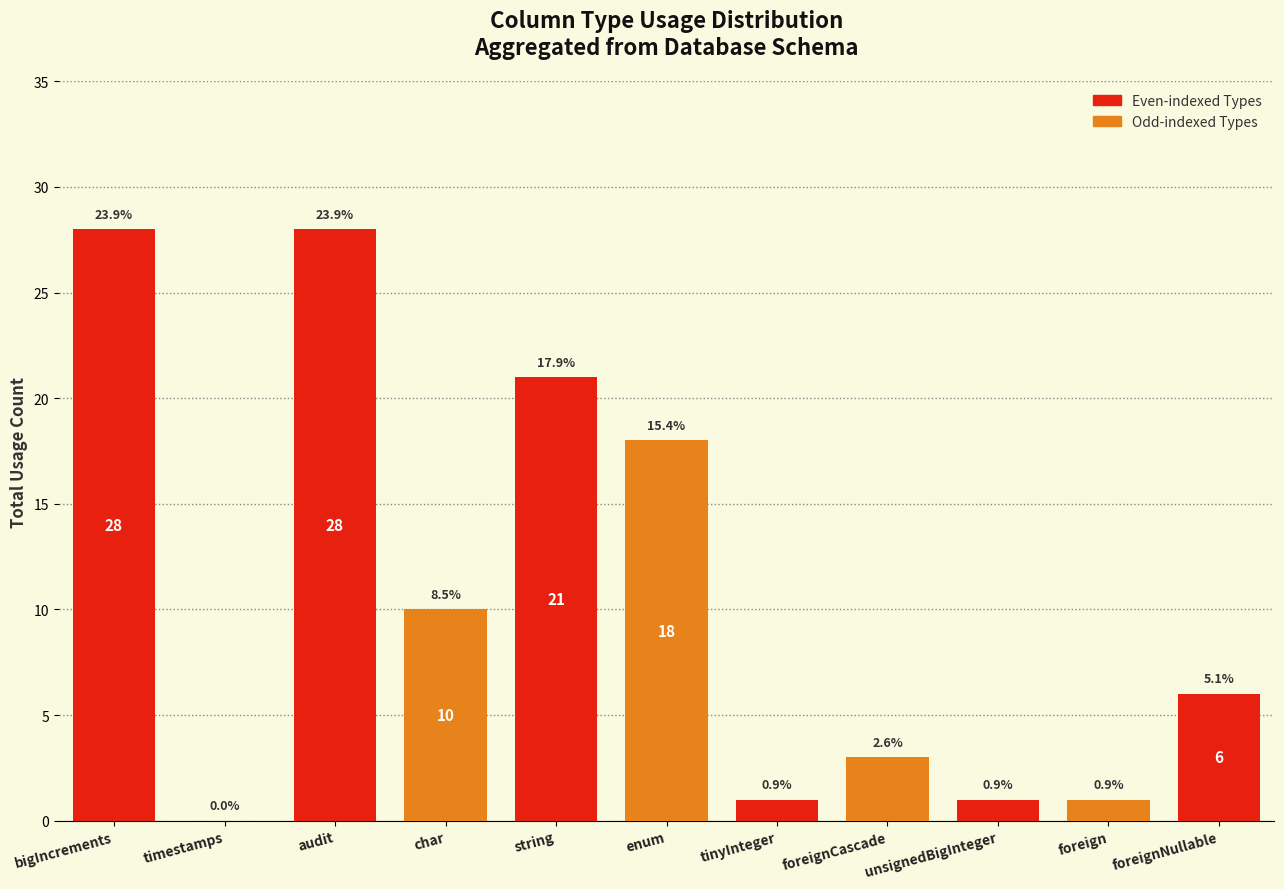

Are the bars horizontal?

No